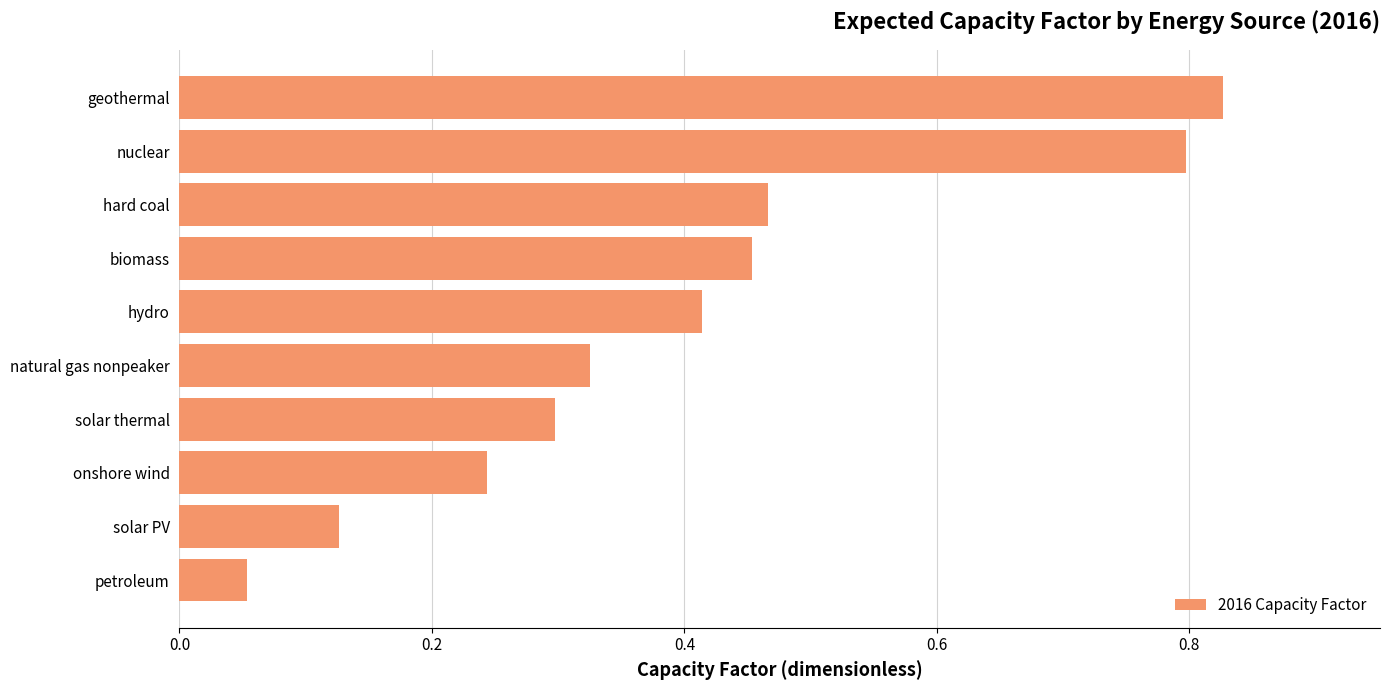

What is the difference between the second highest and second lowest values?

0.7